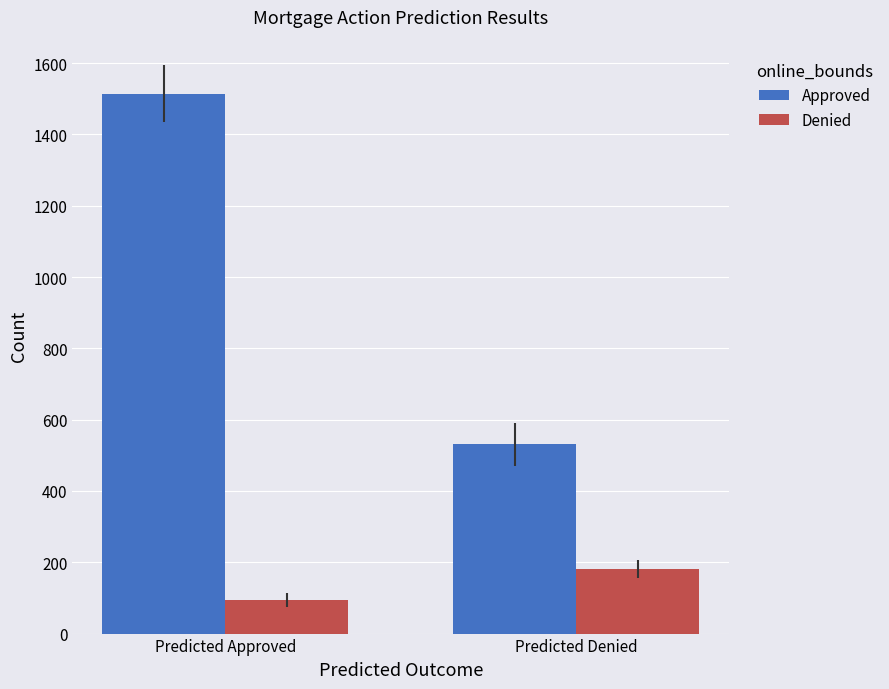

Rank the series by their average value, from highest to lowest.

Approved, Denied